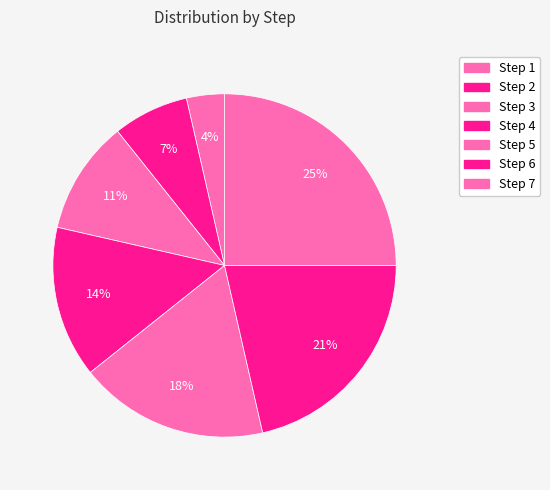

Between Step 4 and Step 7, which is larger?

Step 7